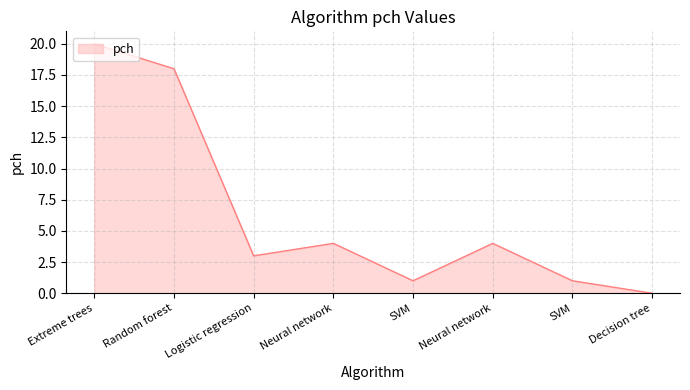

Does the chart display data point markers on the line(s)?

No